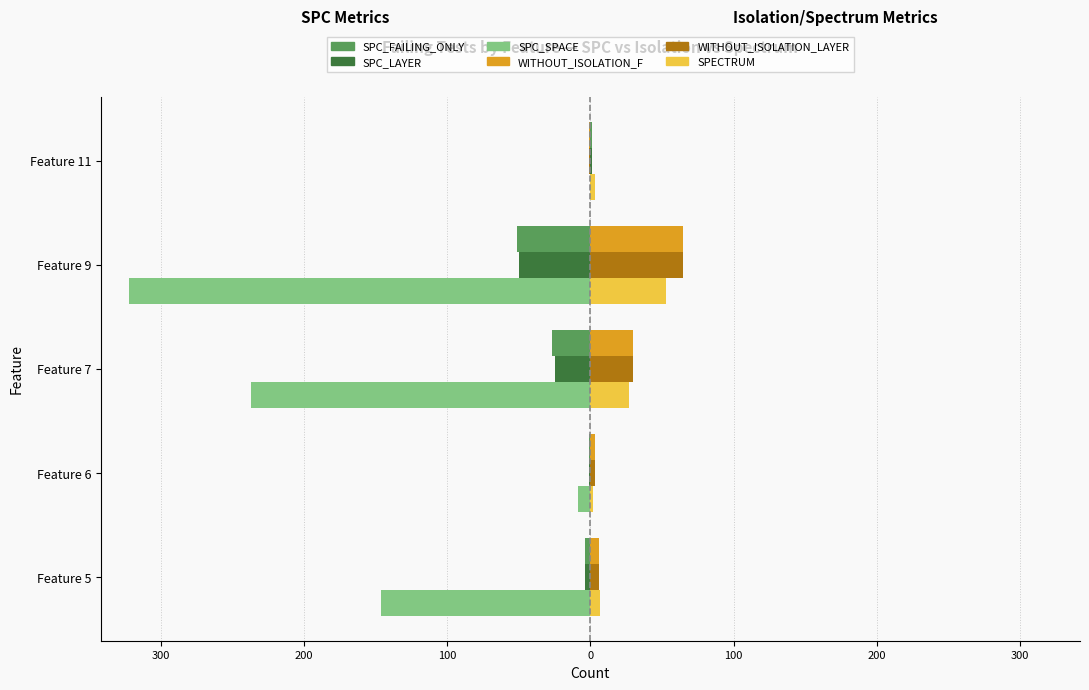

What are all the series names shown in the legend?

SPC_FAILING_ONLY, SPC_LAYER, SPC_SPACE, WITHOUT_ISOLATION_F, WITHOUT_ISOLATION_LAYER, SPECTRUM